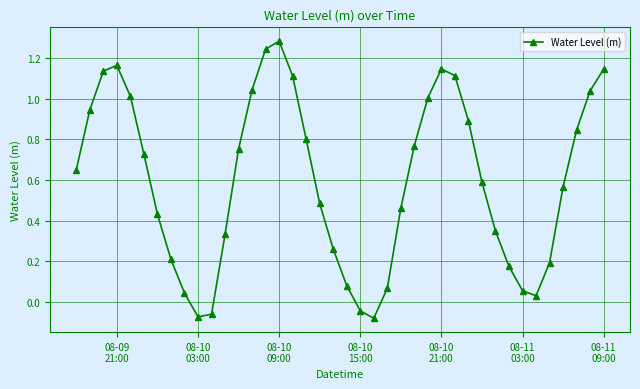

How many points are higher than both their immediate neighbors (excluding endpoints)?

3